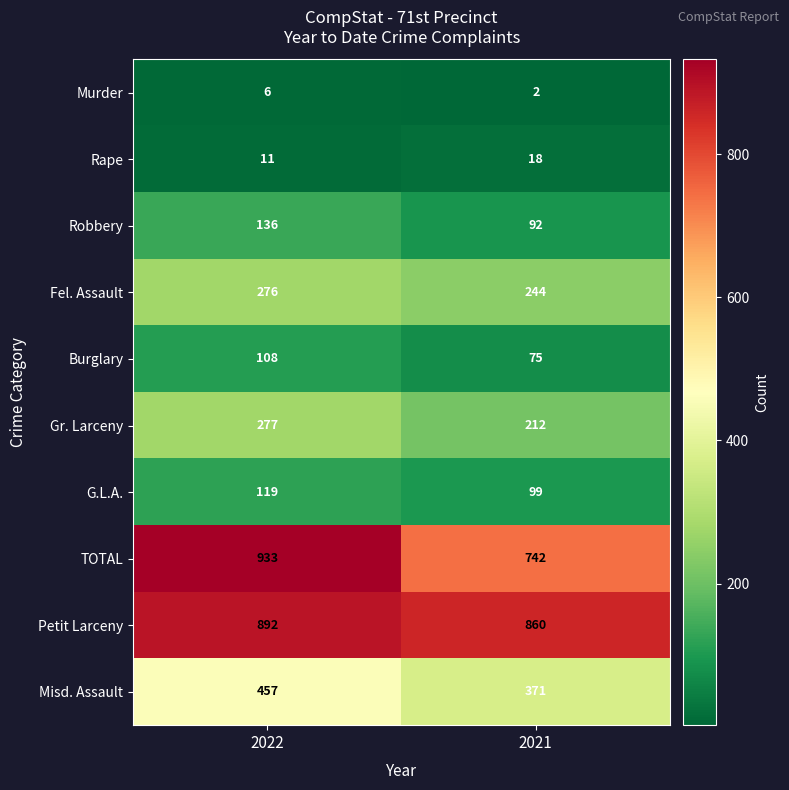

What is the sum of all Gr. Larceny values?

489